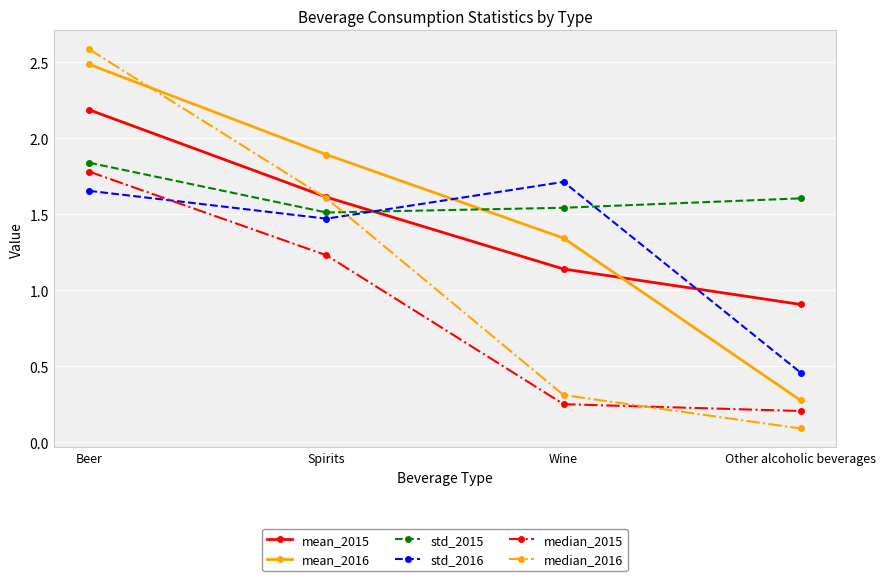

What is the approximate value of mean_2016 at Beer?

2.5